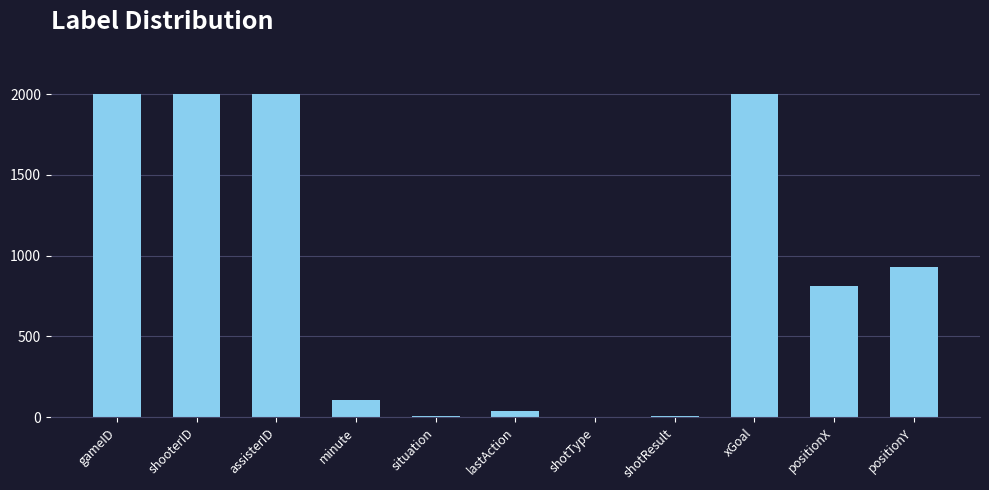

Where does the data first go above 813?

gameID